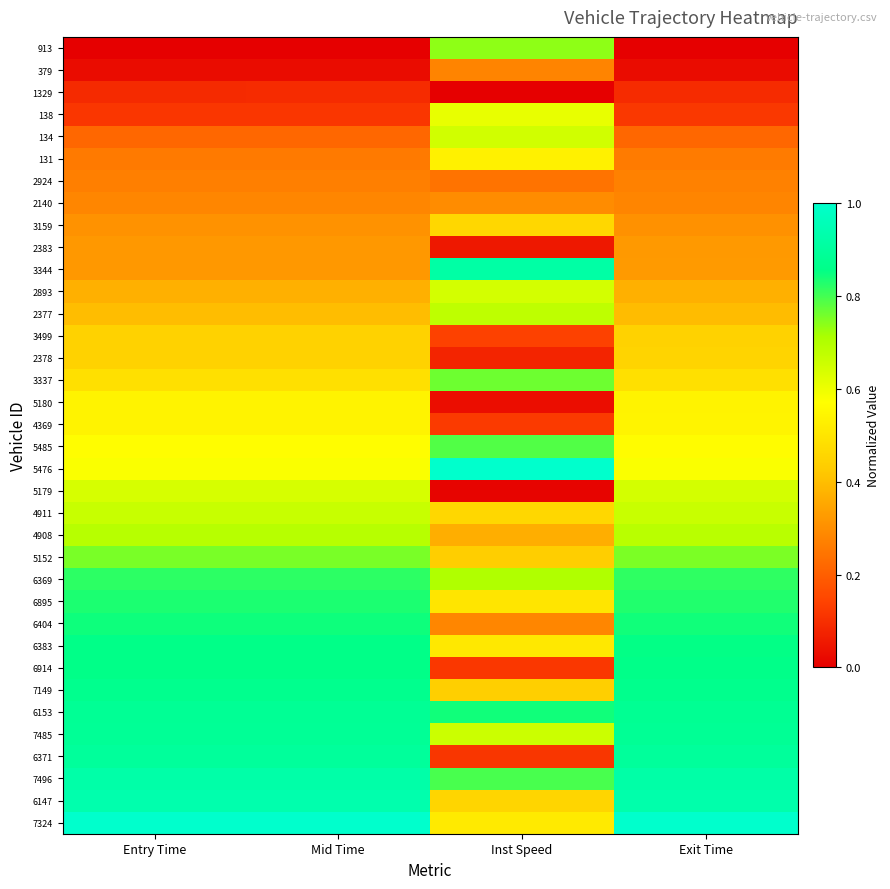

Which category has the lowest value across all series?

Entry Time